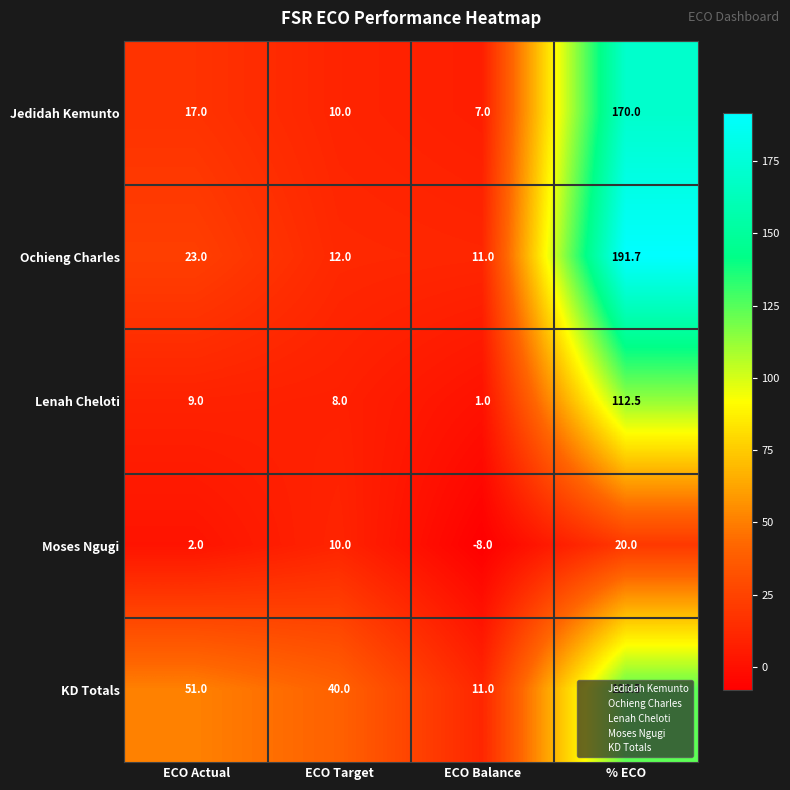

The Lenah Cheloti series shows 15.6 at ECO Actual. True or false?

False